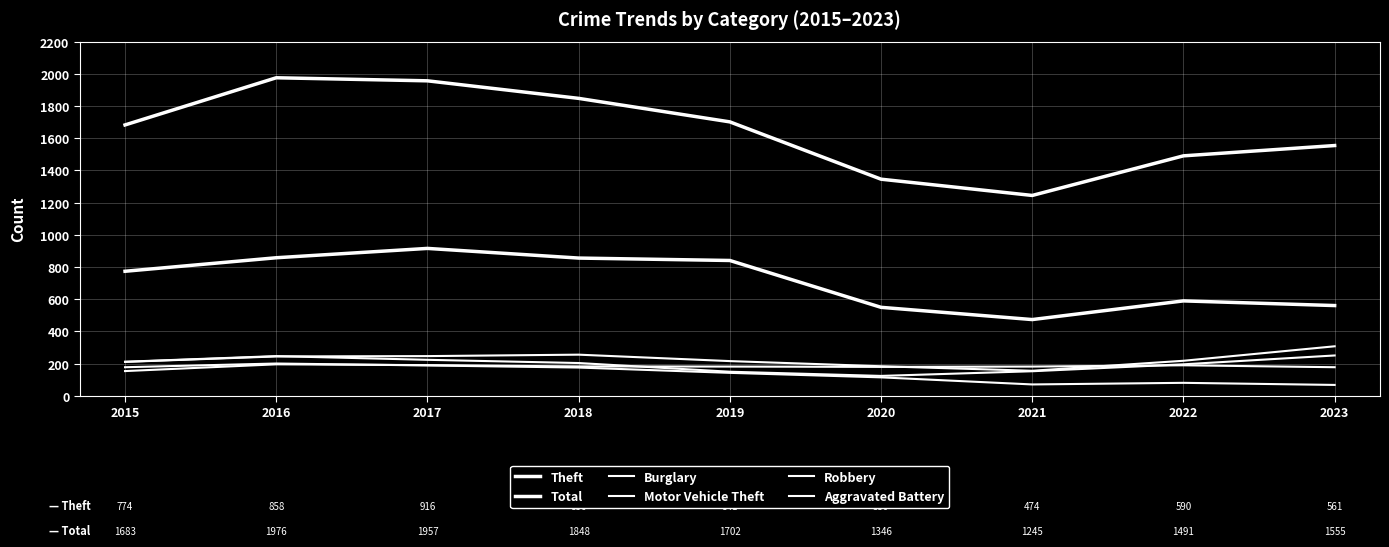

What is the minimum value shown in the chart?

68